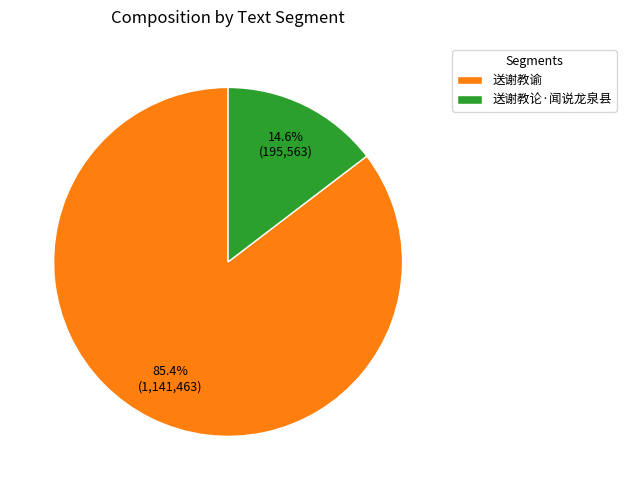

Is there any slice that represents more than half of the pie?

Yes